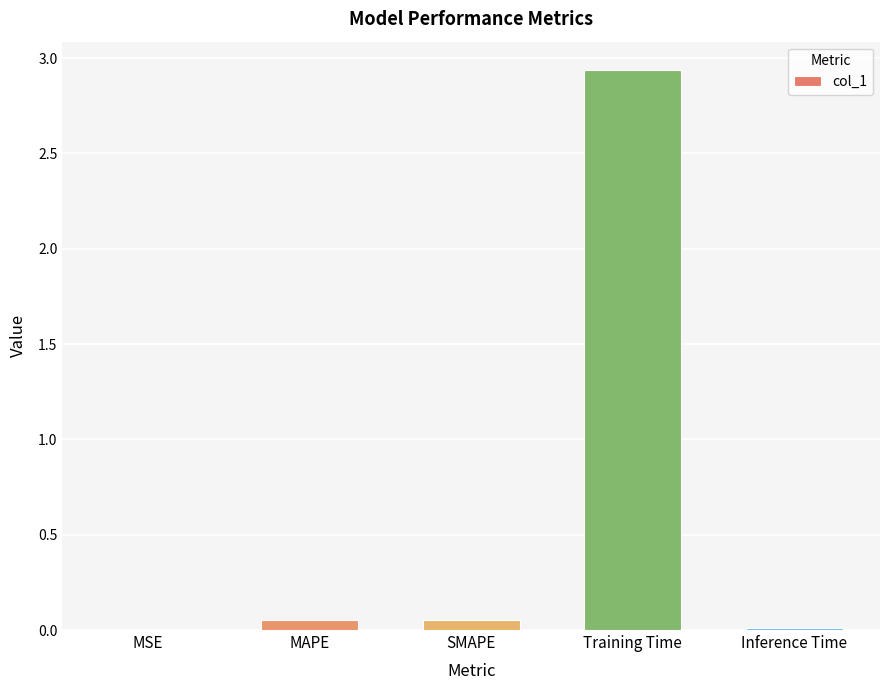

Between Training Time and SMAPE, which is larger?

Training Time